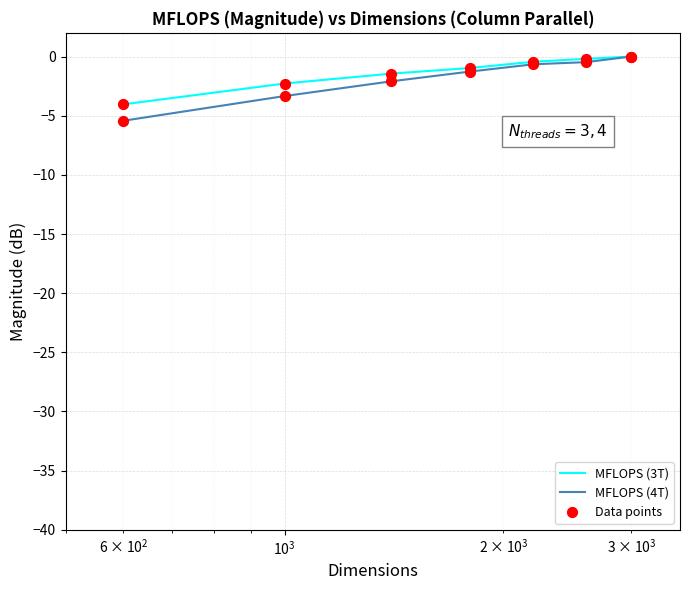

What is the smallest value displayed?

-5.4